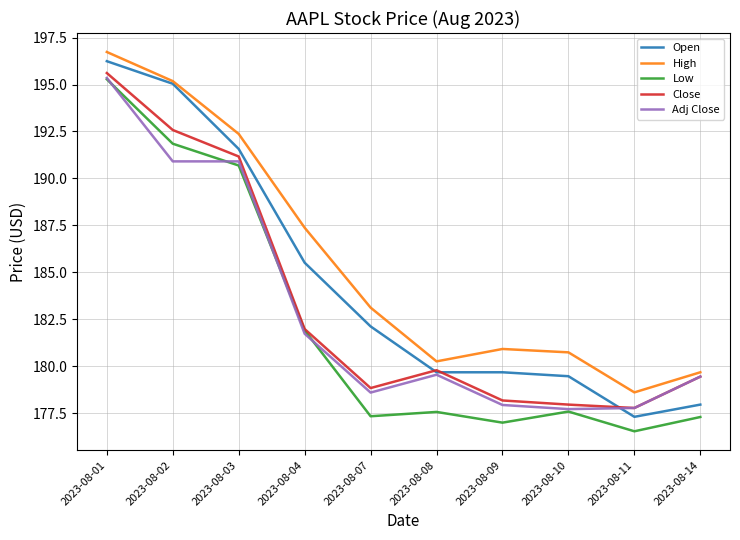

True or false: High has a value of 180.3 at 2023-08-08.

True